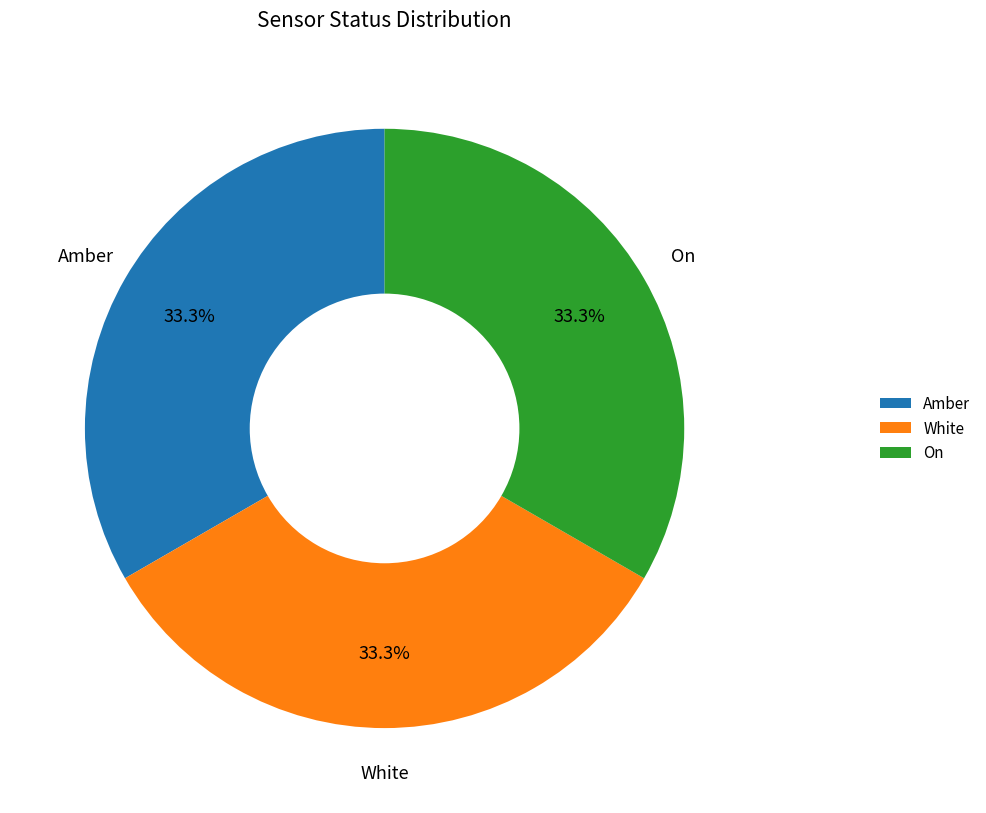

What is the ratio of the value at White to the value at Amber?

1.0